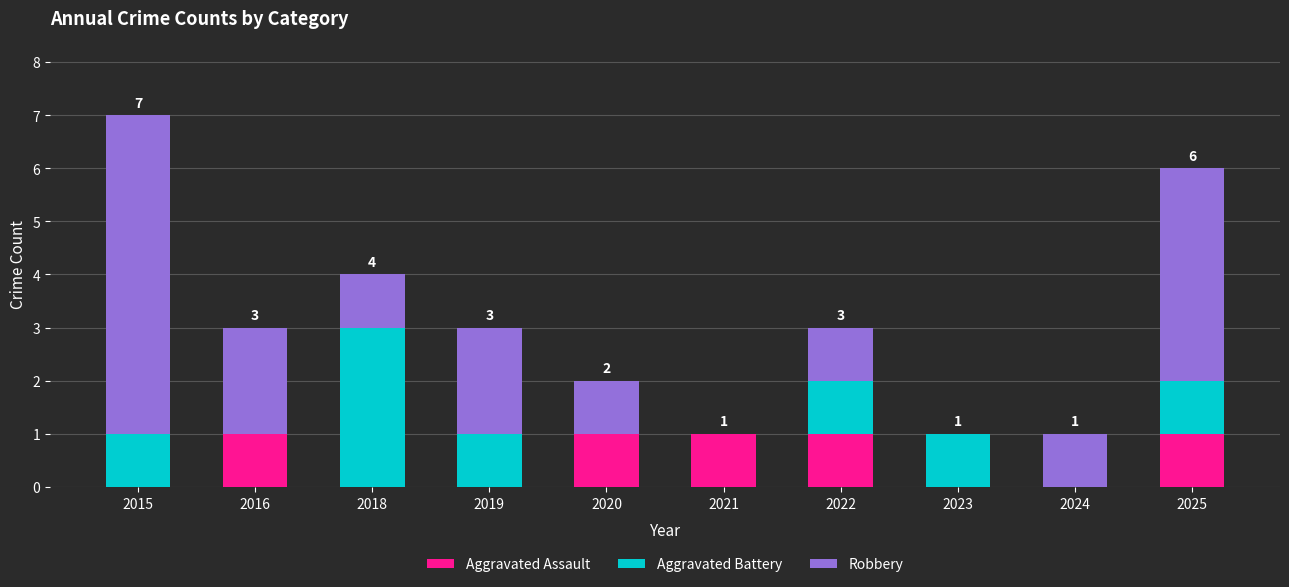

The value of Aggravated Assault at 2018 is 0. True or false?

True